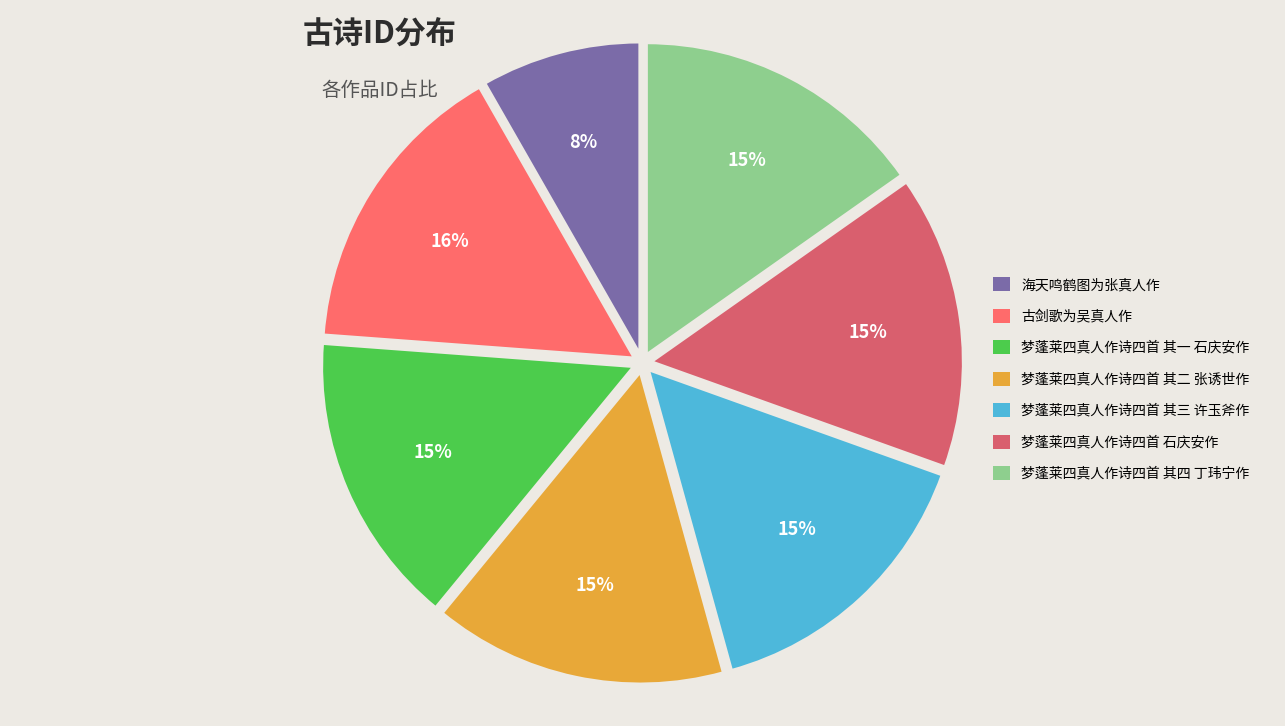

To the nearest percent, what is the average slice percentage?

14%